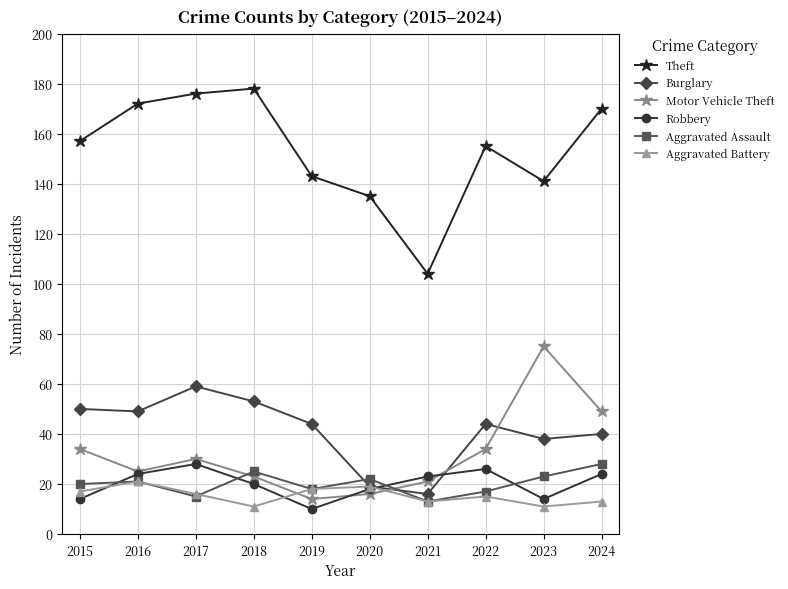

What is the sum of the Aggravated Assault values at 2018 and 2024?

53